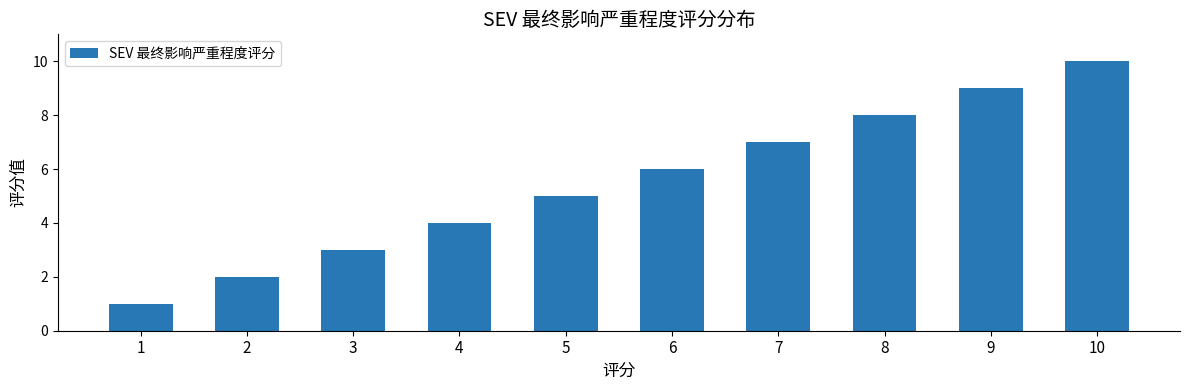

What is the difference between the maximum and second lowest values?

8